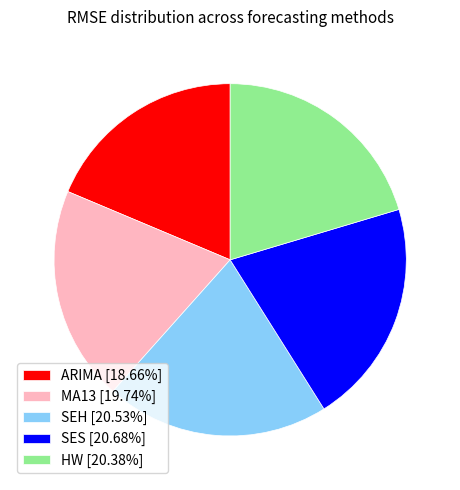

How many slices are in this pie chart?

5